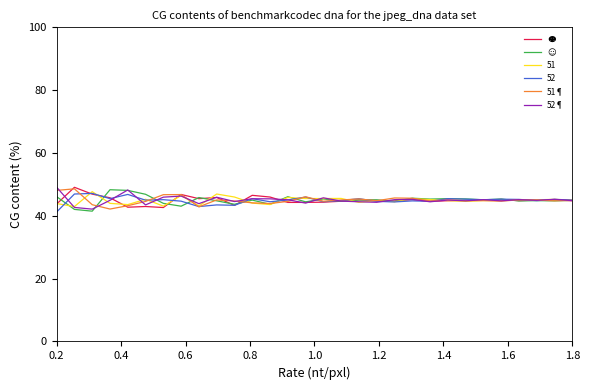

True or false: 52¶ has more than 1 points higher than both neighbors.

True